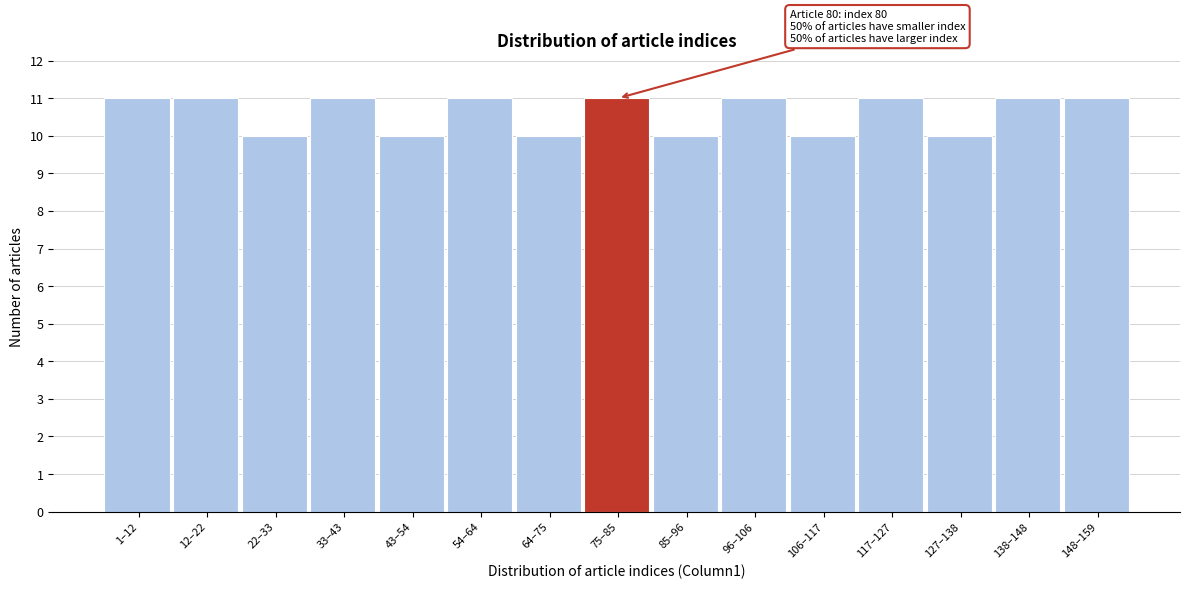

Reading left to right, extract all data points from this chart.

11	11	10	11	10	11	10	11	10	11	10	11	10	11	11